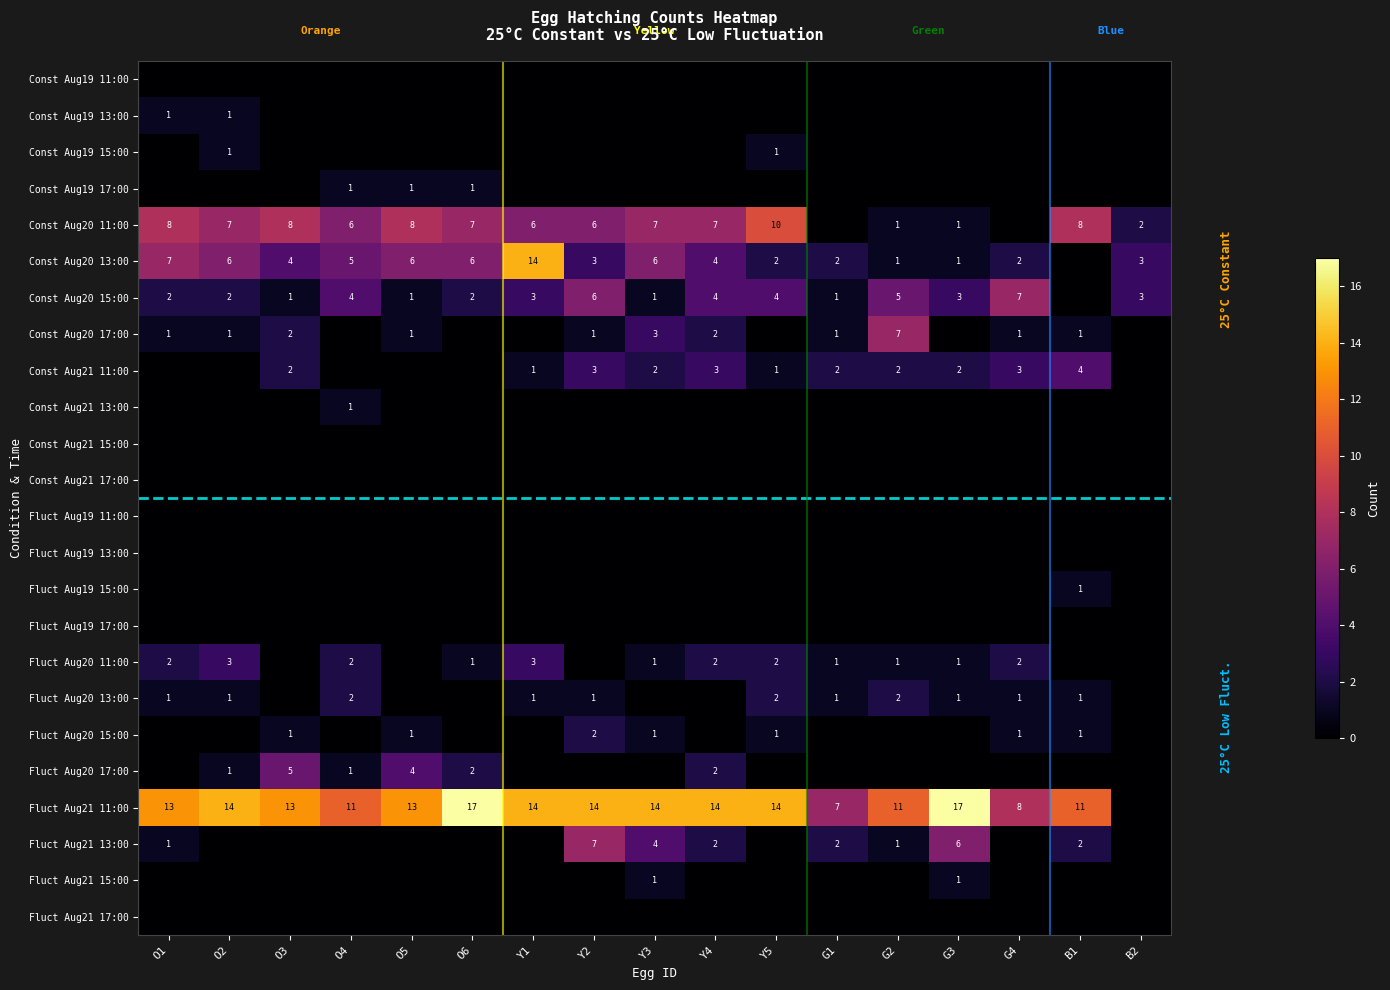

Is it true that Const Aug20 13:00 equals 3 at B2?

True